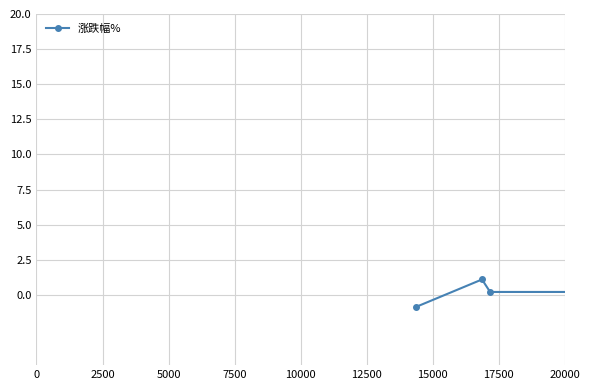

True or false: the data has more than 2 interior local peaks.

True